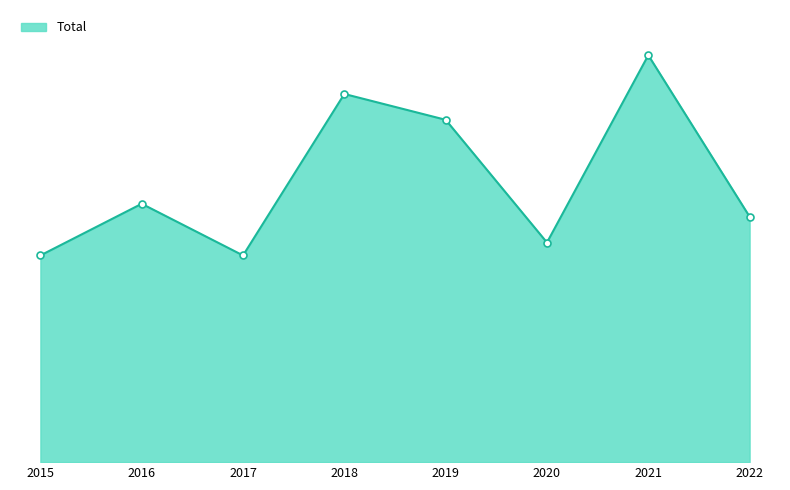

Does the chart display data point markers on the line(s)?

No